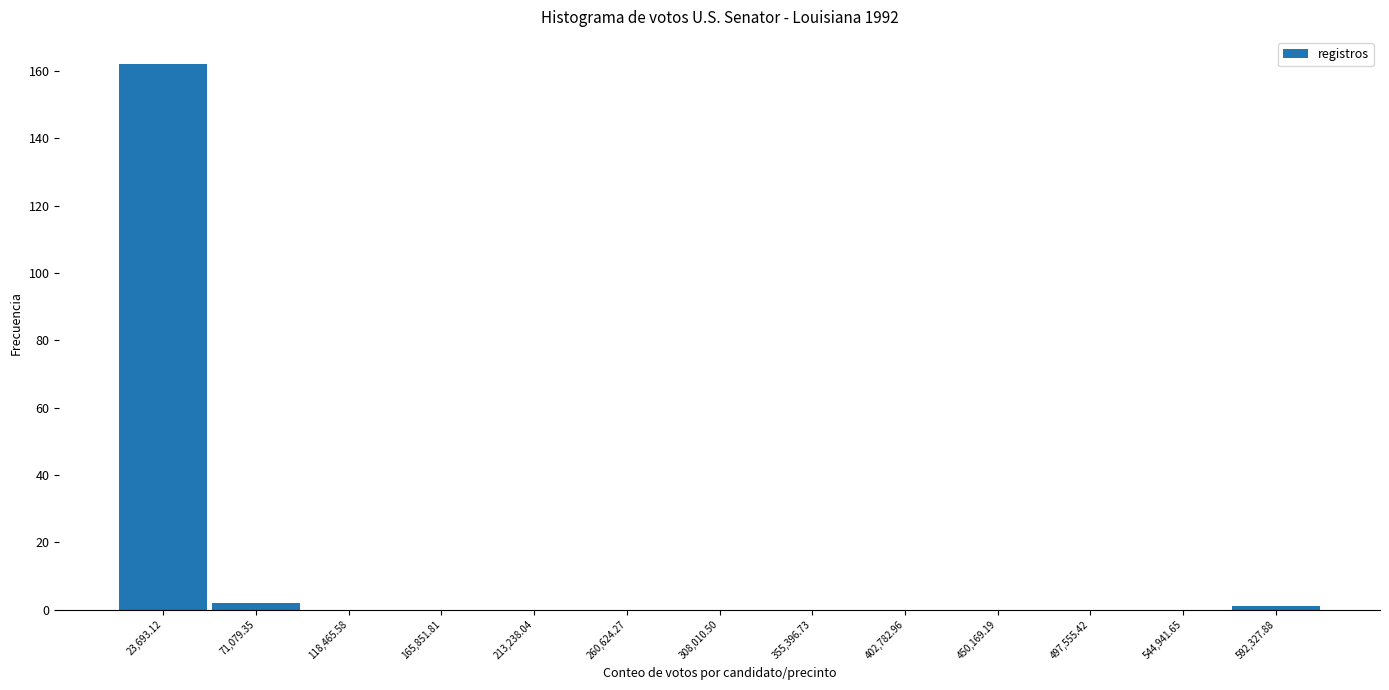

Which range on the x-axis has the tallest bar?

0 to 45000